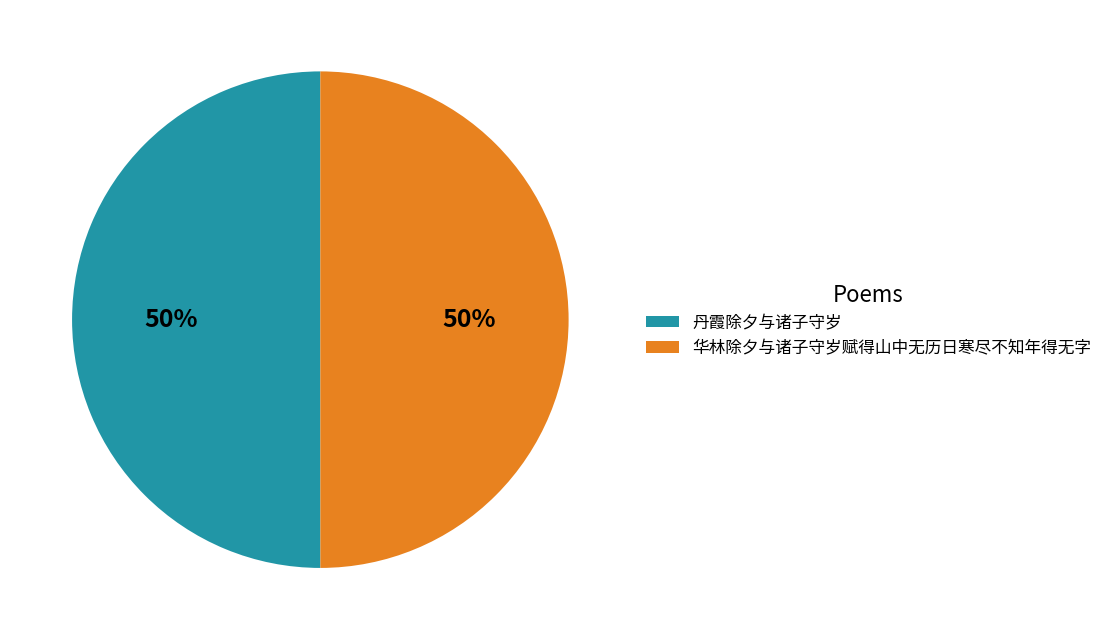

Is the sum of 丹霞除夕与诸子守岁 and 华林除夕与诸子守岁赋得山中无历日寒尽不知年得无字 greater than half?

Yes